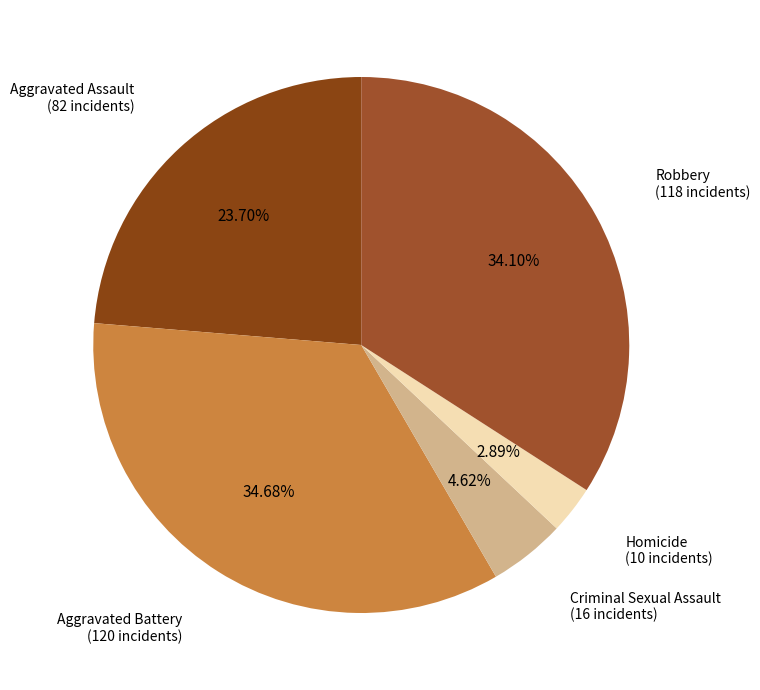

How many segments does this pie chart have?

5